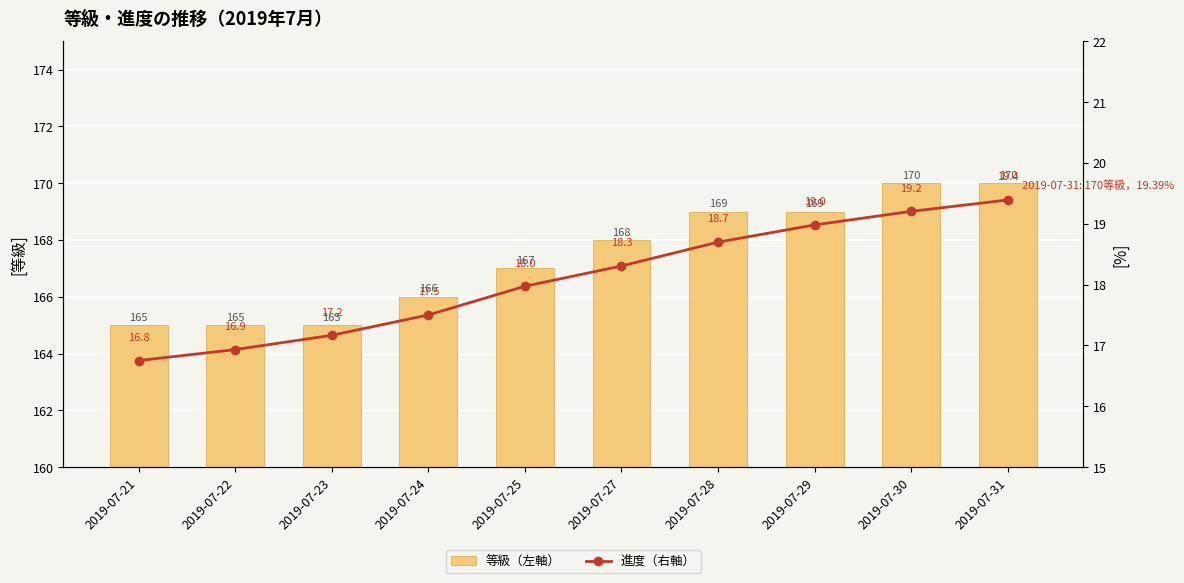

What is the difference between the maximum and second lowest values in the 等級（左軸） series?

5.0